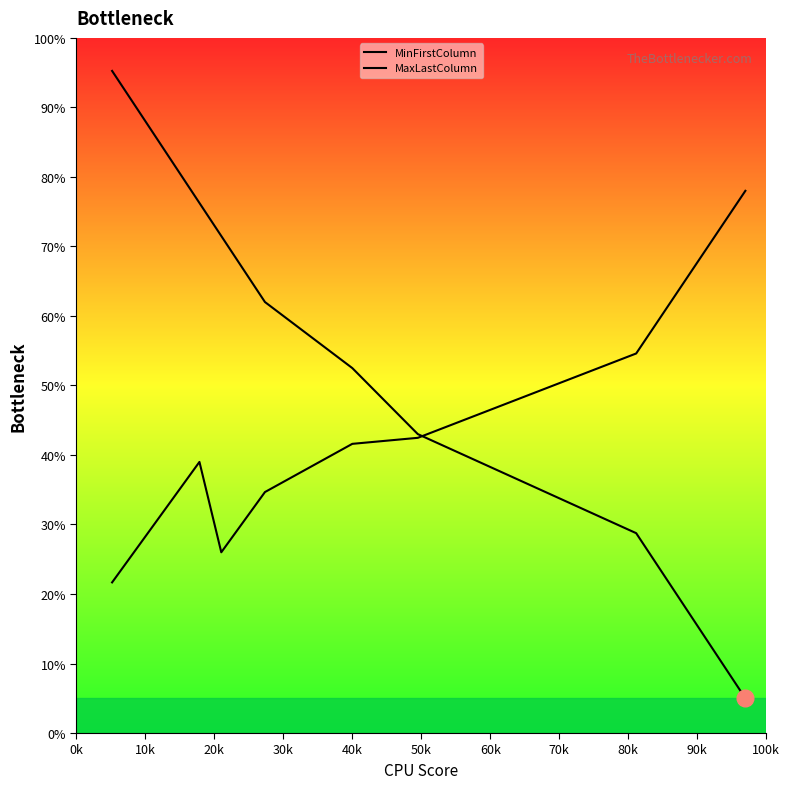

After their last crossing, which series has the higher values: MaxLastColumn or MinFirstColumn?

MaxLastColumn